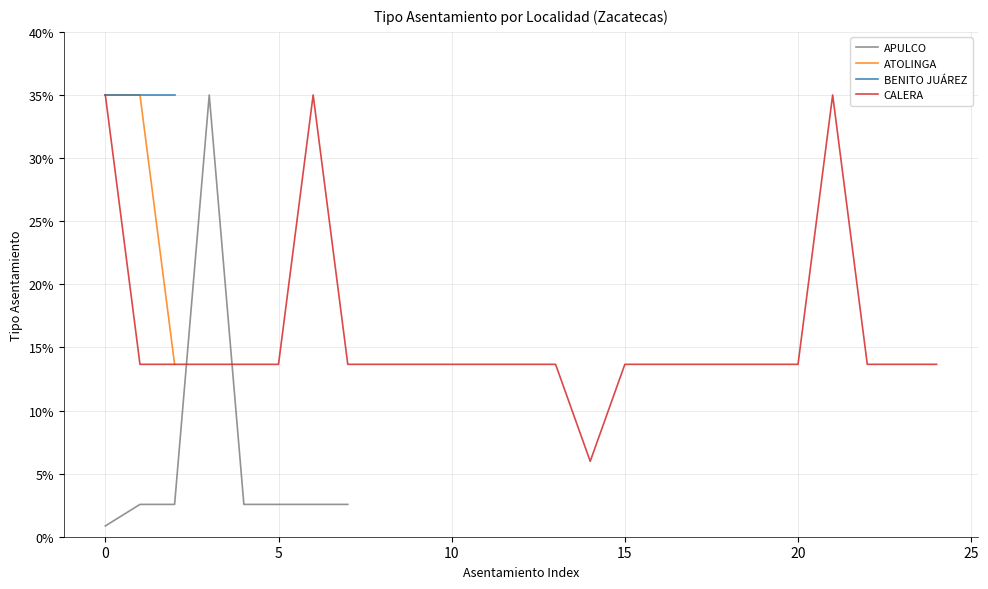

What is the highest value of the ATOLINGA series?

35.0